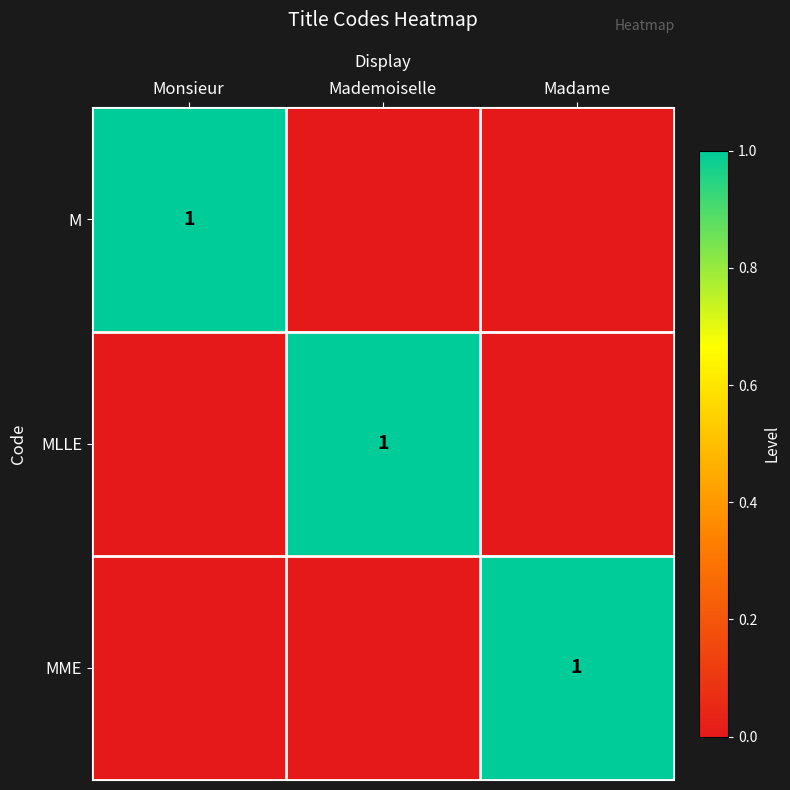

Is it true that M equals 1 at Monsieur?

True